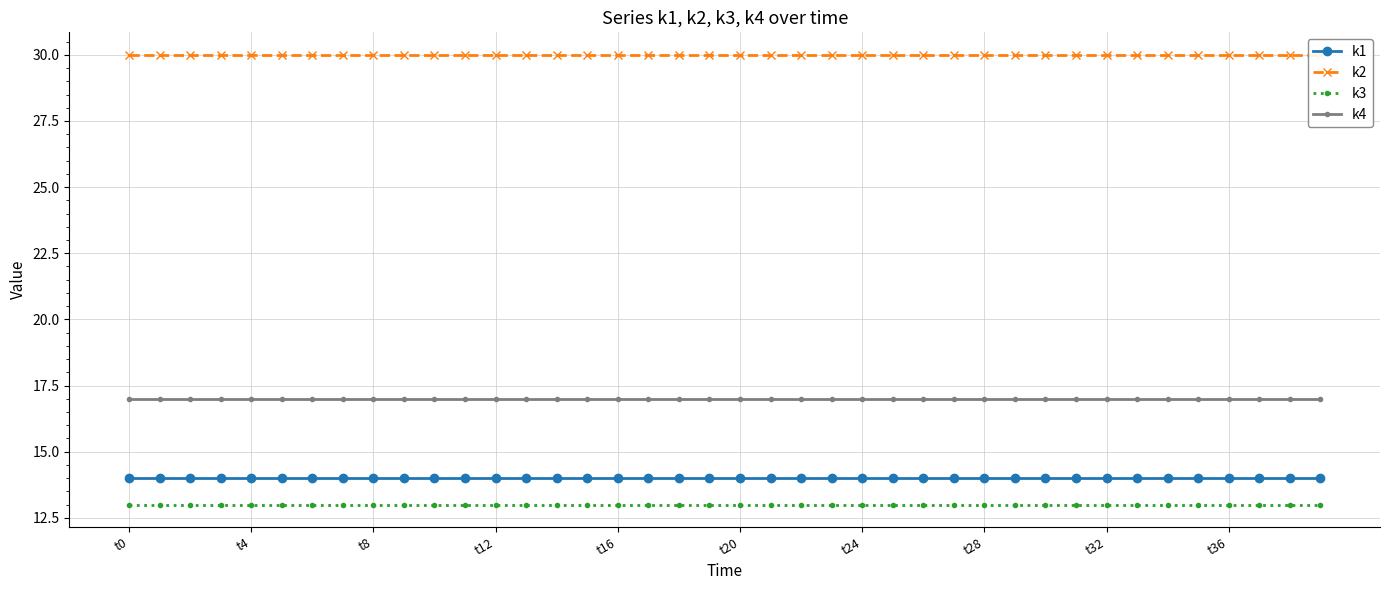

True or false: k4 and k3 intersect in this chart.

False